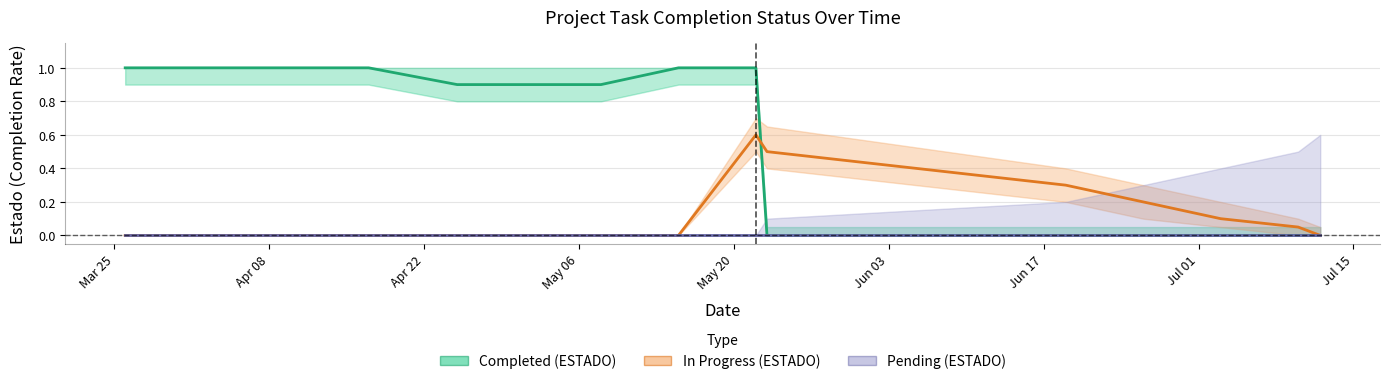

At how many categories does at least one series exceed 0?

15